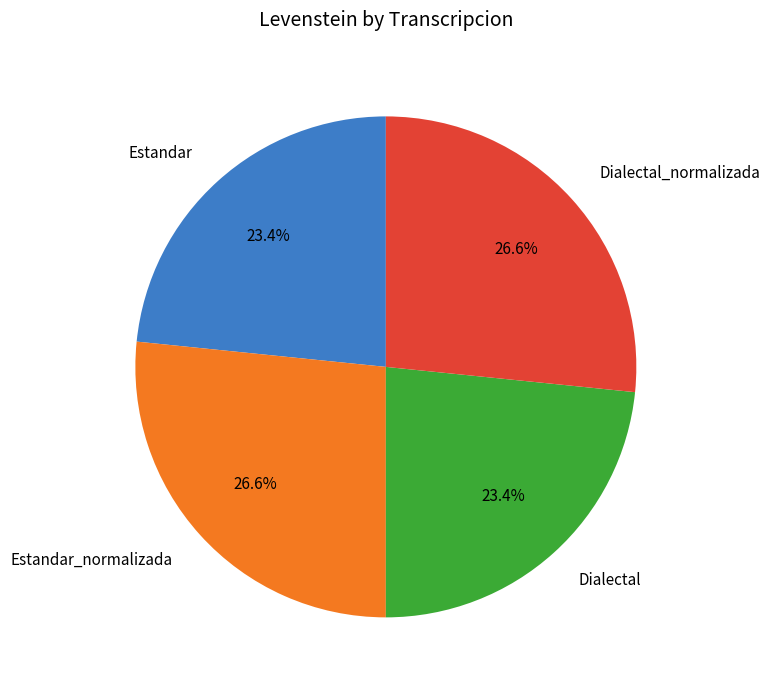

The Estandar slice represents 11% of the pie. True or false?

False